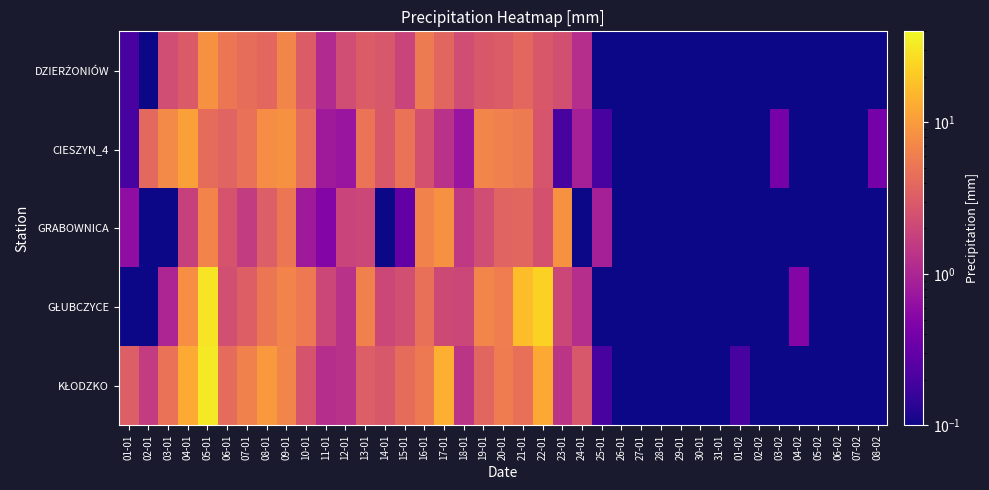

Between 23-01 and 07-02, which series saw the biggest shift?

GRABOWNICA